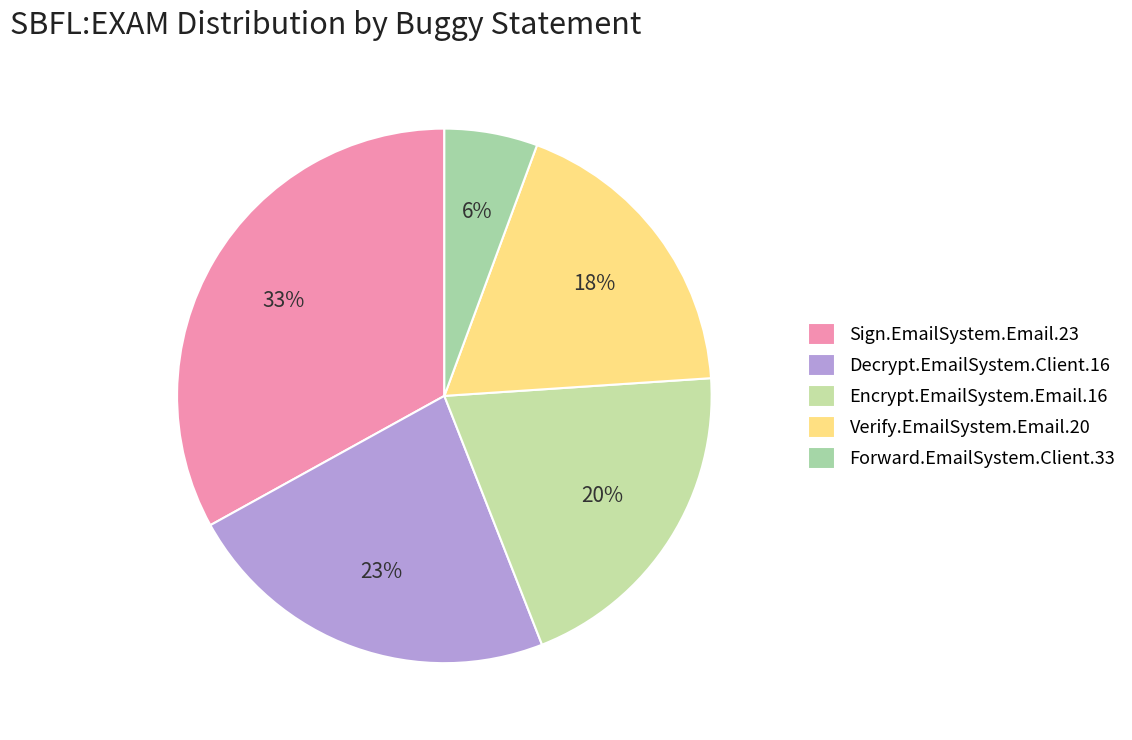

How many segments does this pie chart have?

5